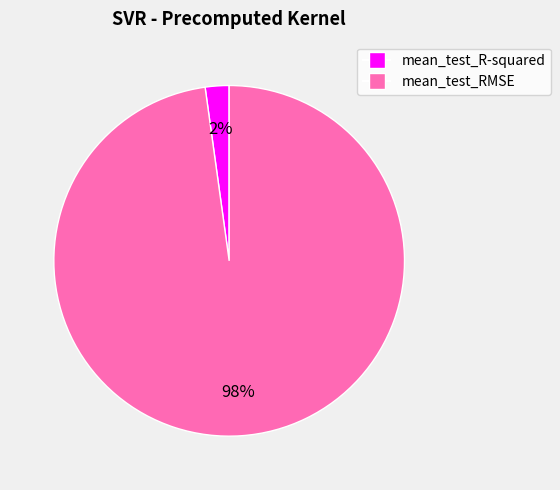

To the nearest percent, what is the difference between the mean_test_R-squared and mean_test_RMSE slice percentages?

96%